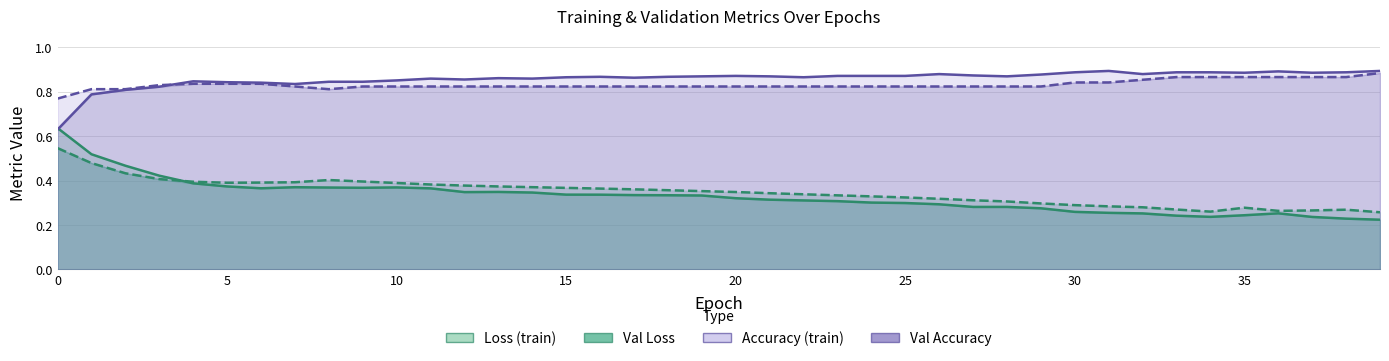

What is the difference between the maximum and minimum values in the loss series?

0.4